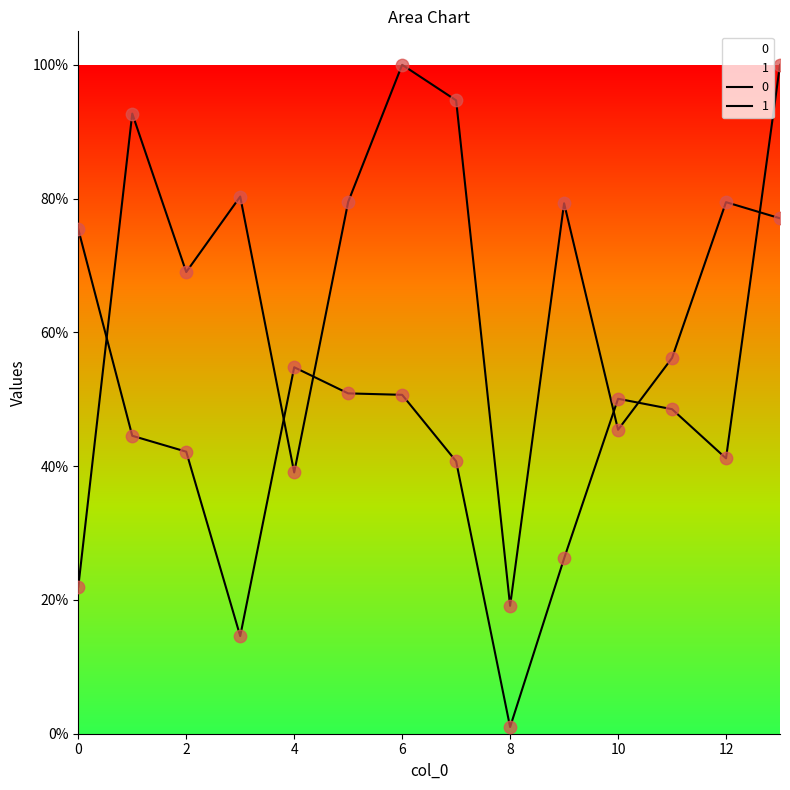

Which series has the largest Y range (max minus min)?

1